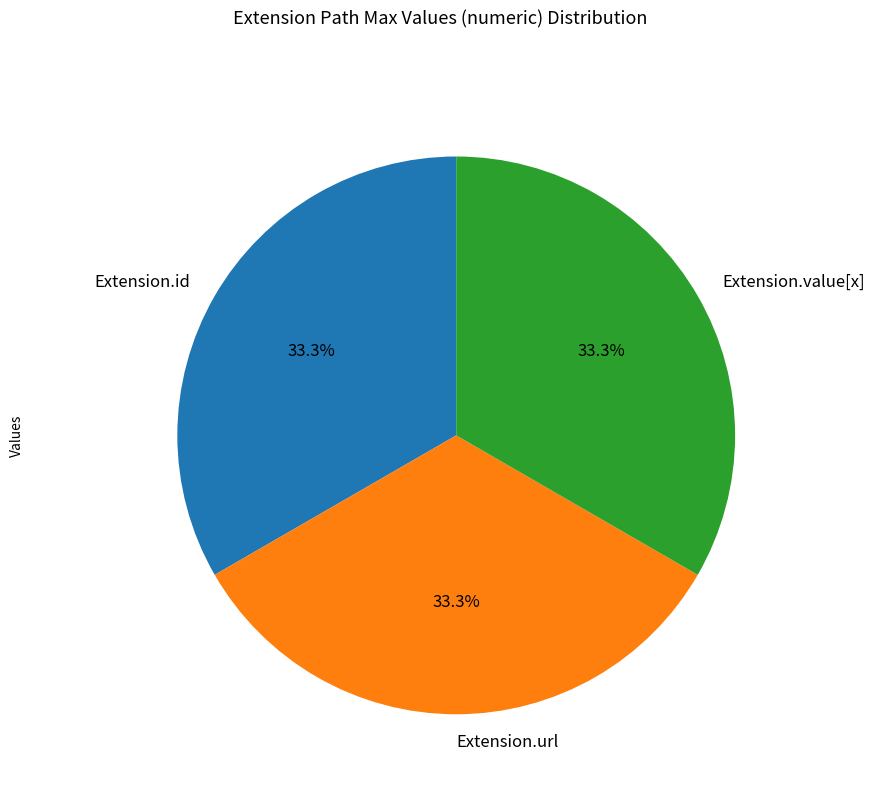

How much of the chart is everything except Extension.id?

66.7%